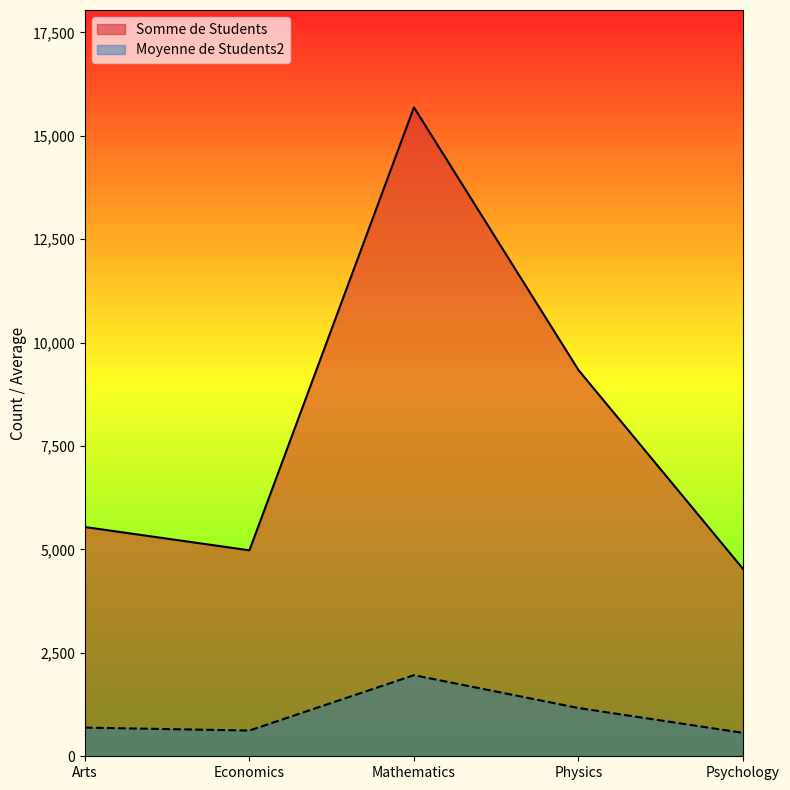

At which label does Moyenne de Students2 first exceed 692?

Arts